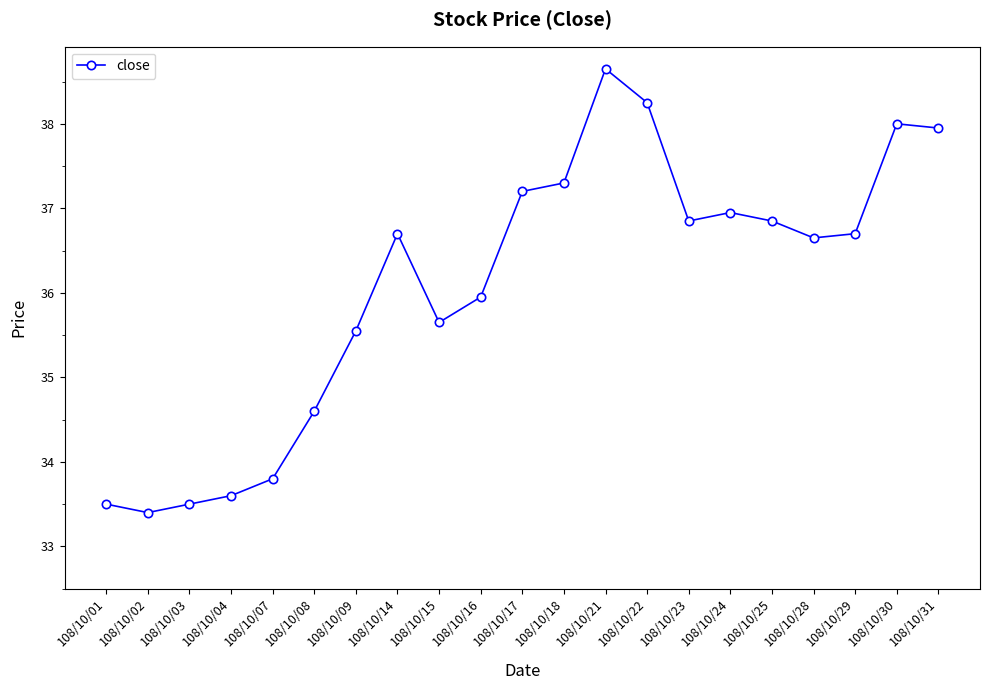

At which category does the chart reach its peak across all series?

108/10/21